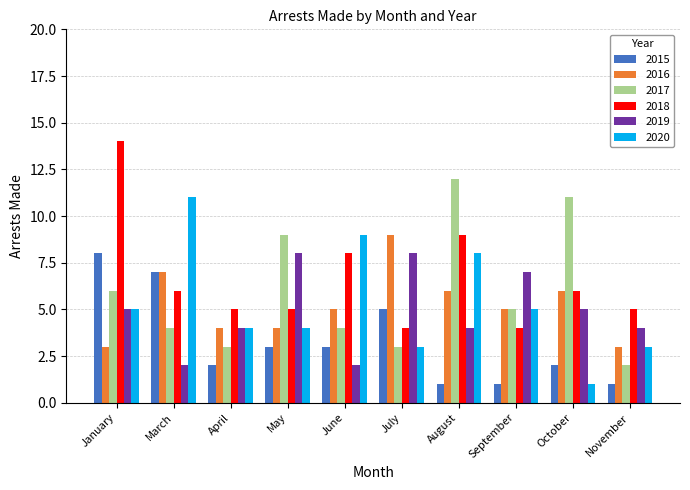

How many 2019 values are between 4 and 7?

6